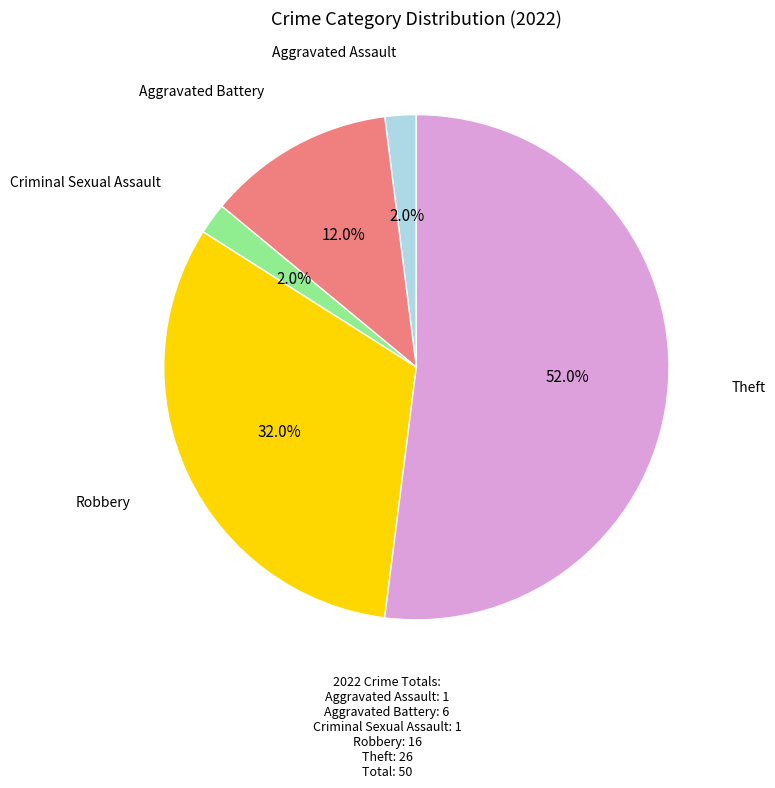

Is there any slice that represents more than half of the pie?

Yes